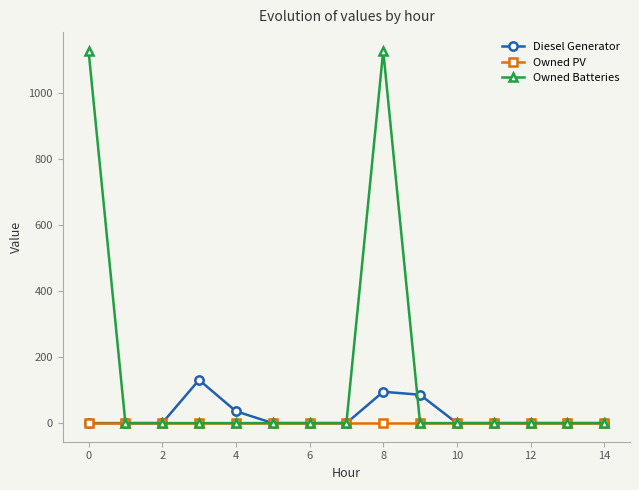

Which series has the largest total across all categories?

Owned Batteries